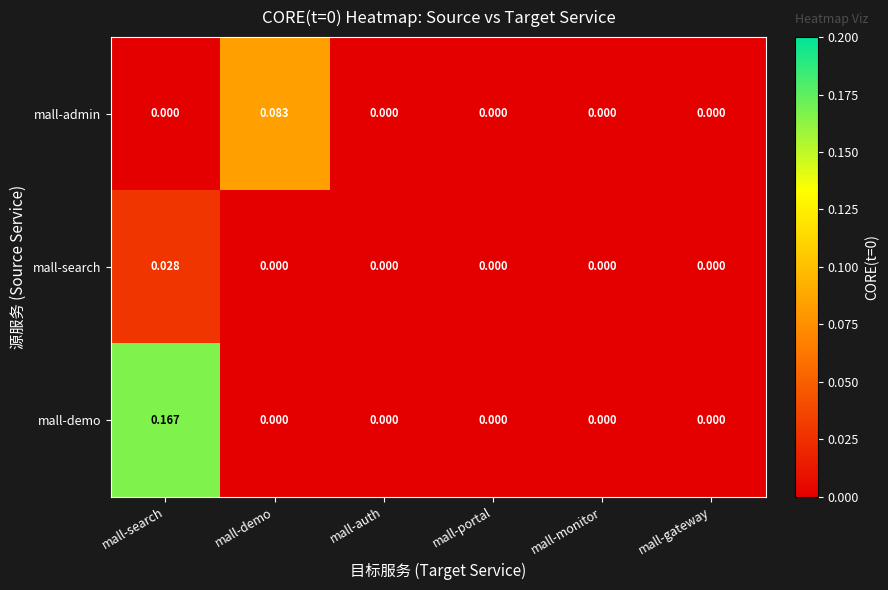

Between mall-demo and mall-portal, which series saw the biggest shift?

mall-admin